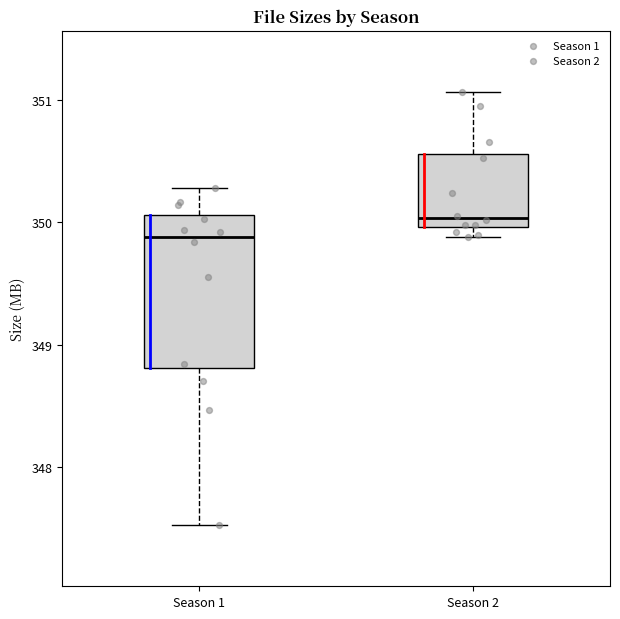

Reading left to right, read every box against the y-axis: the position of its median line, the range the box covers, and the ends of its whiskers. The values are not printed on the chart, so give them approximately, as read against the axis.

Season 1: median 349.9, box 348.8 to 350.1, whiskers 347.5 to 350.3
Season 2: median 350.0 (just above the box's lower edge), box 350.0 to 350.6, whiskers 349.9 to 351.1